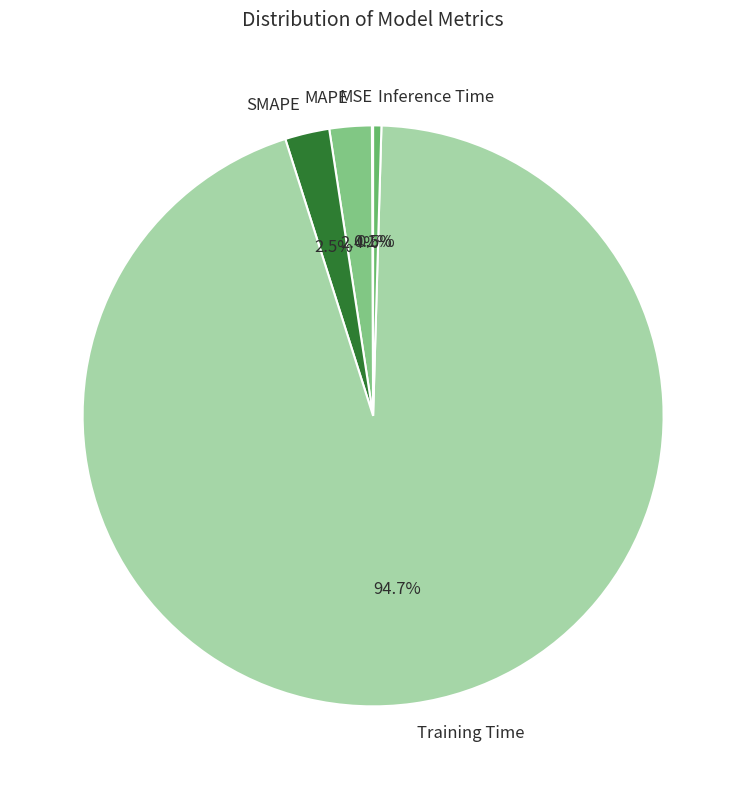

Which category has the biggest portion of the pie?

Training Time